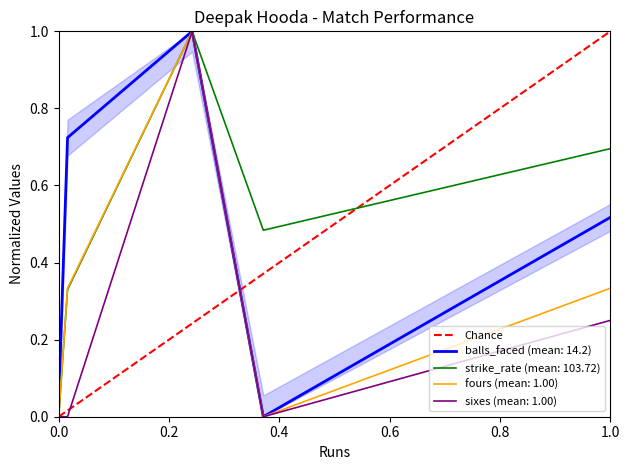

What is the maximum value shown in the chart?

1